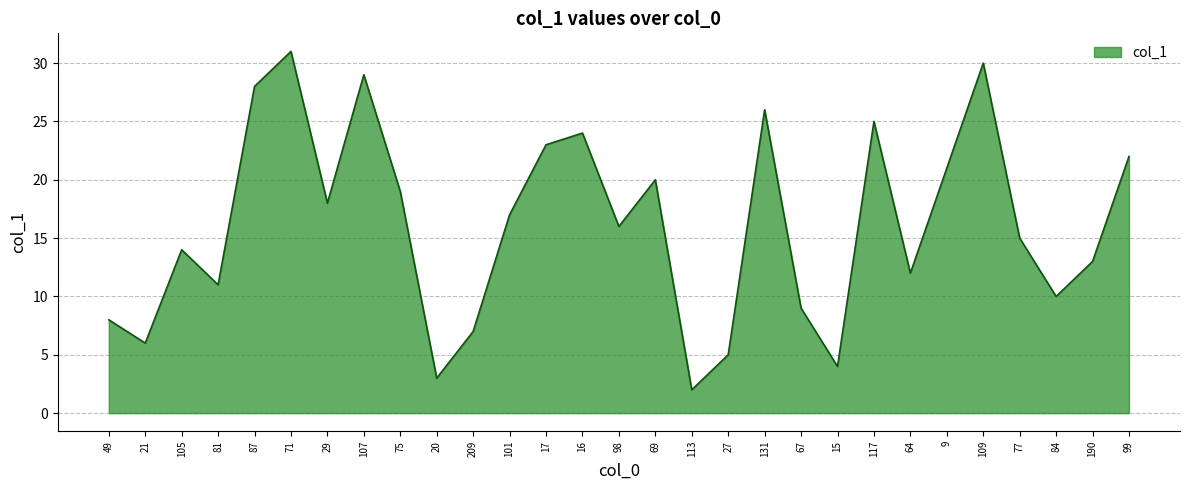

The chart shows a value of 21 at 9. True or false?

True